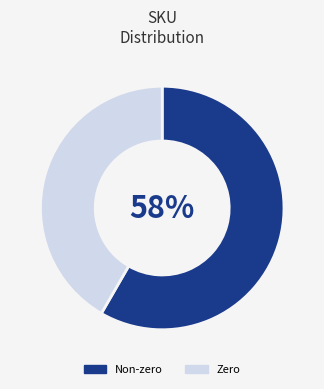

Is the sum of Zero and Non-zero greater than half?

Yes